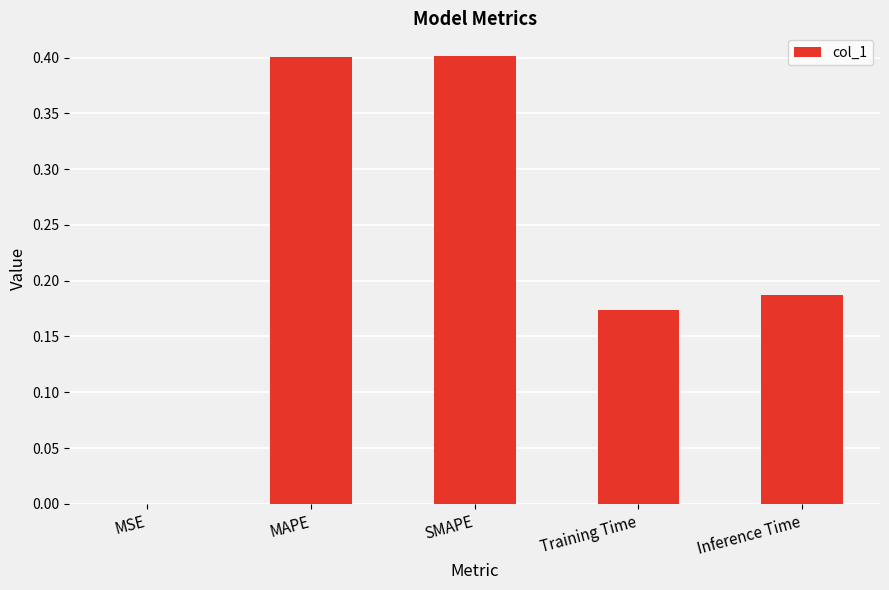

What is the sum of the values at SMAPE and MAPE?

0.8